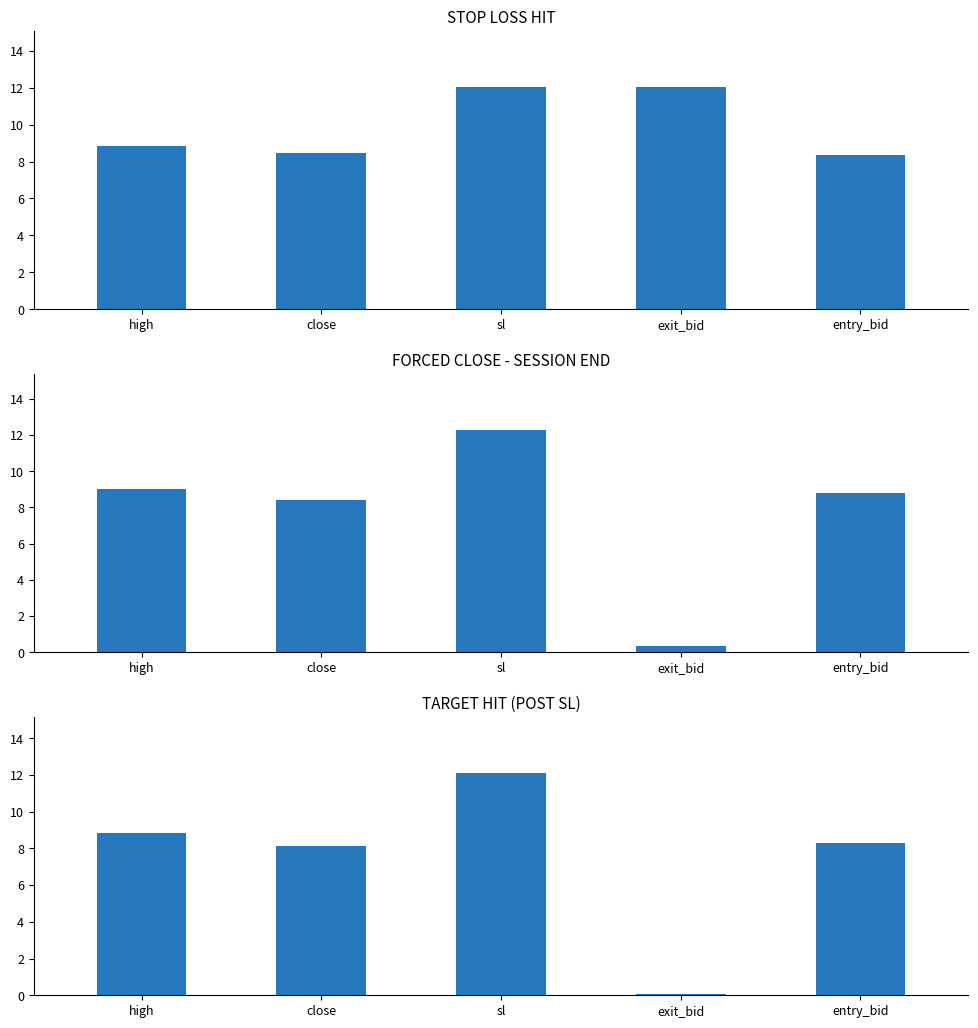

Reading left to right, what are all the values shown in this chart?

STOP LOSS HIT: 8.8	8.4	12.1	12.1	8.3
FORCED CLOSE - SESSION END: 9.0	8.4	12.3	0.3	8.8
TARGET HIT (POST SL): 8.8	8.2	12.1	0.1	8.3